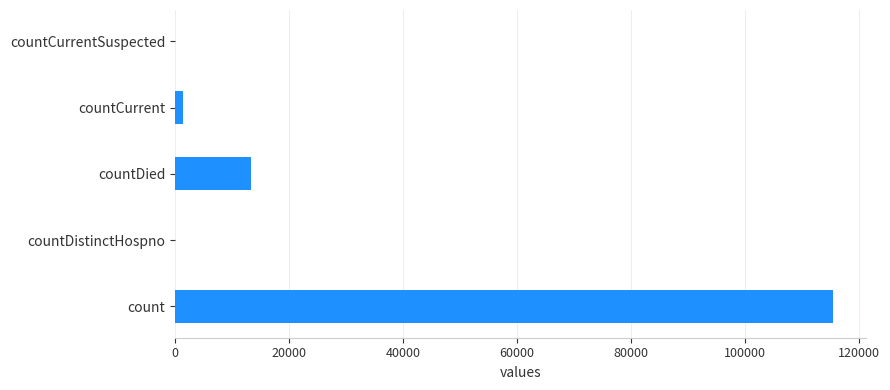

What is the sum of all values?

130105